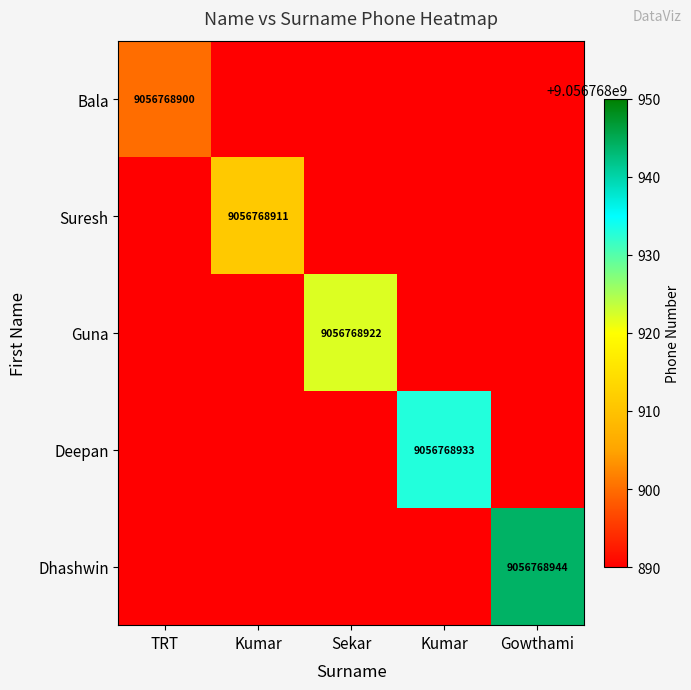

At how many categories does at least one series exceed 4694363312?

5